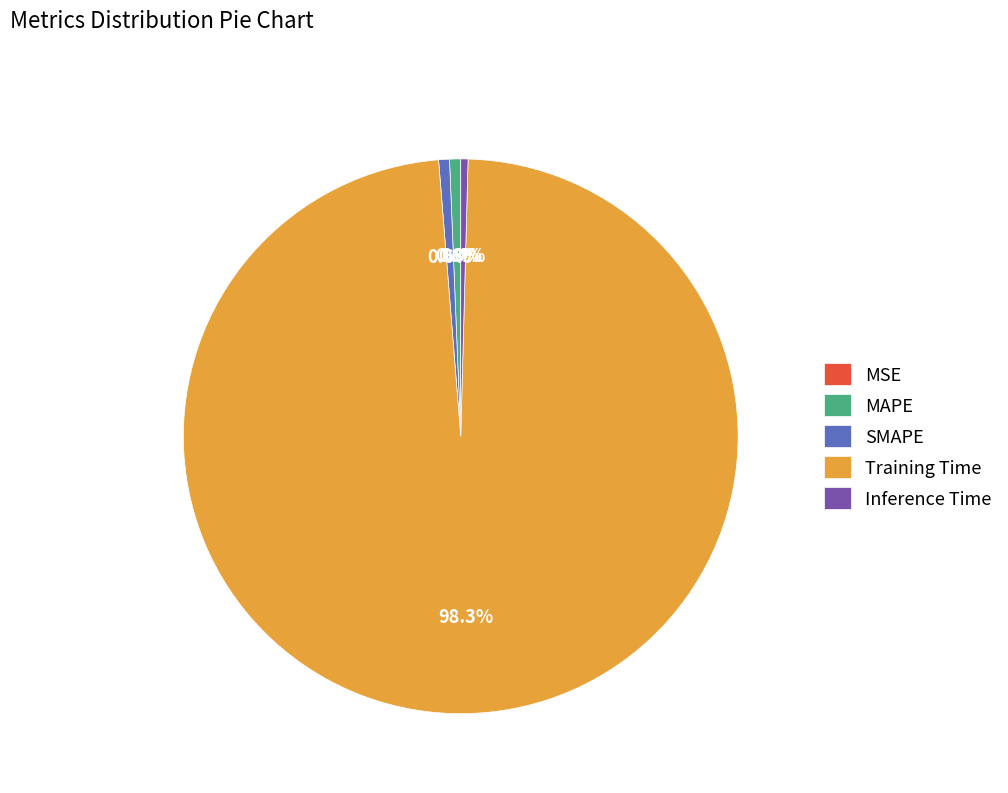

Does Inference Time account for over 50% of the chart?

No